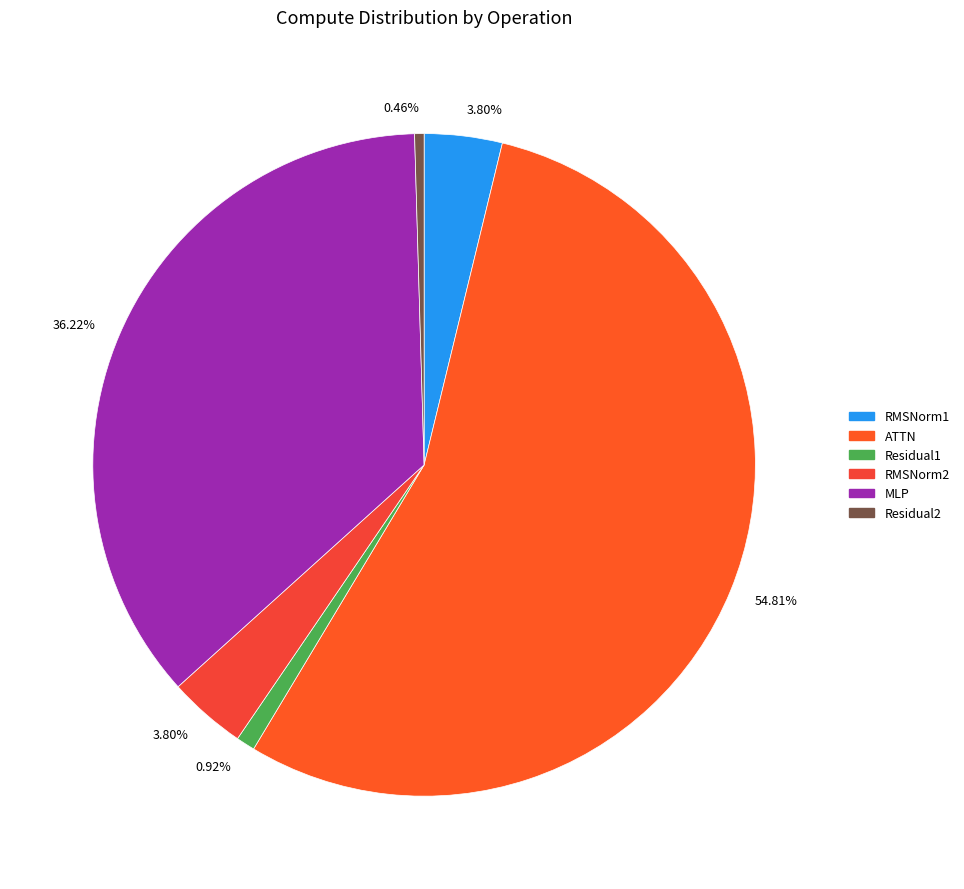

Which has a higher value, MLP or RMSNorm1?

MLP